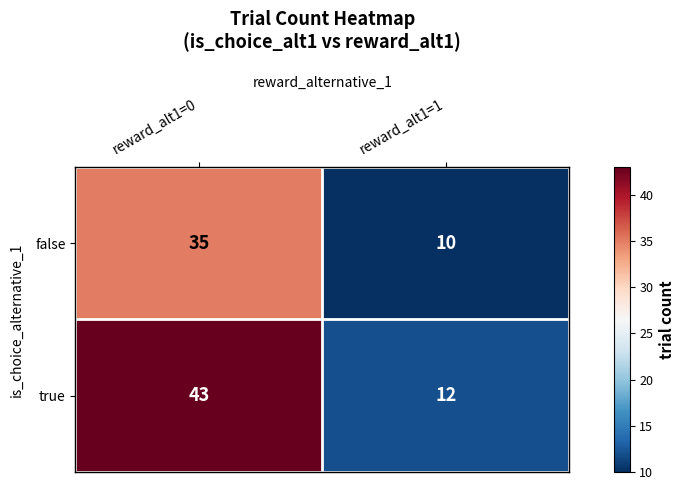

Which series has the widest spread of values?

true